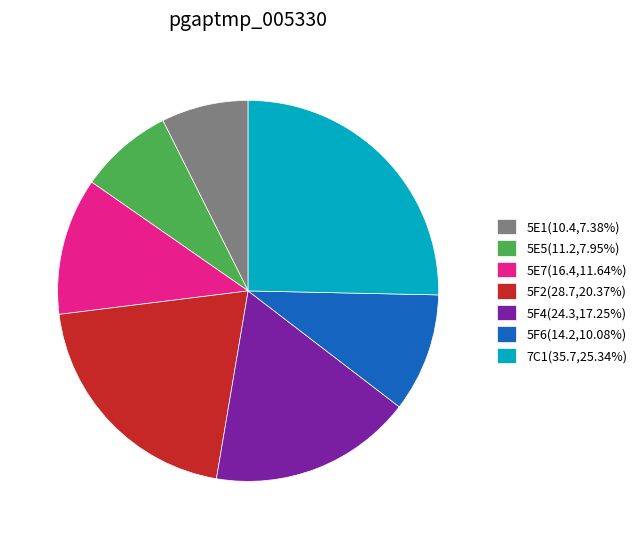

Is there any slice that represents more than half of the pie?

No